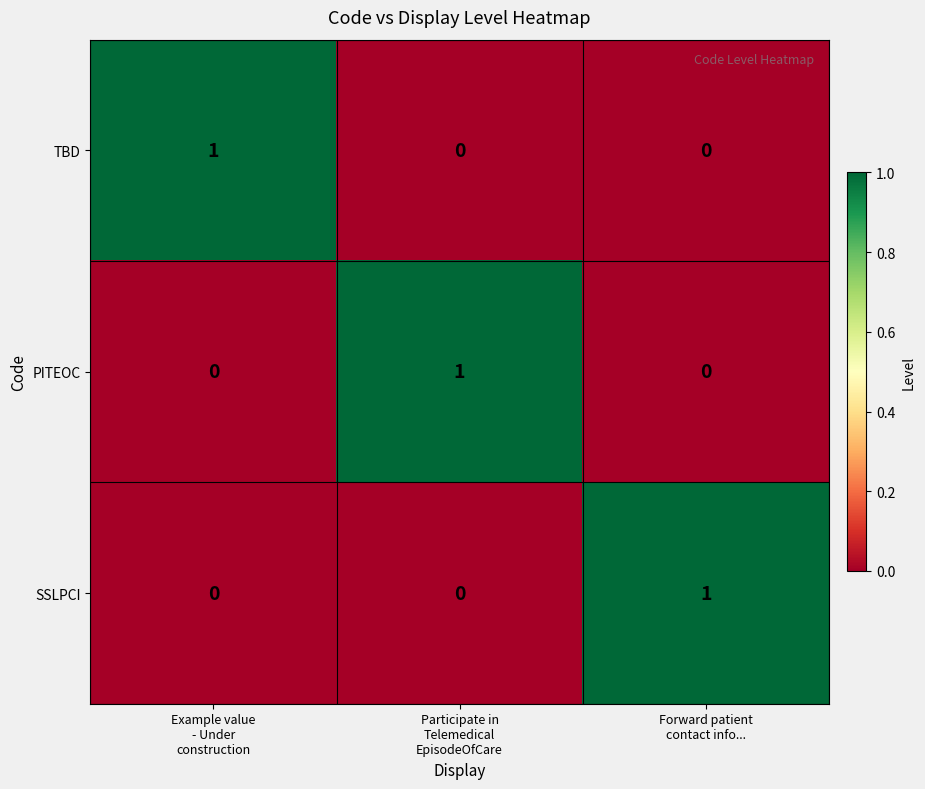

Reading left to right, transcribe all the data shown in this chart.

TBD: 1	0	0
PITEOC: 0	1	0
SSLPCI: 0	0	1